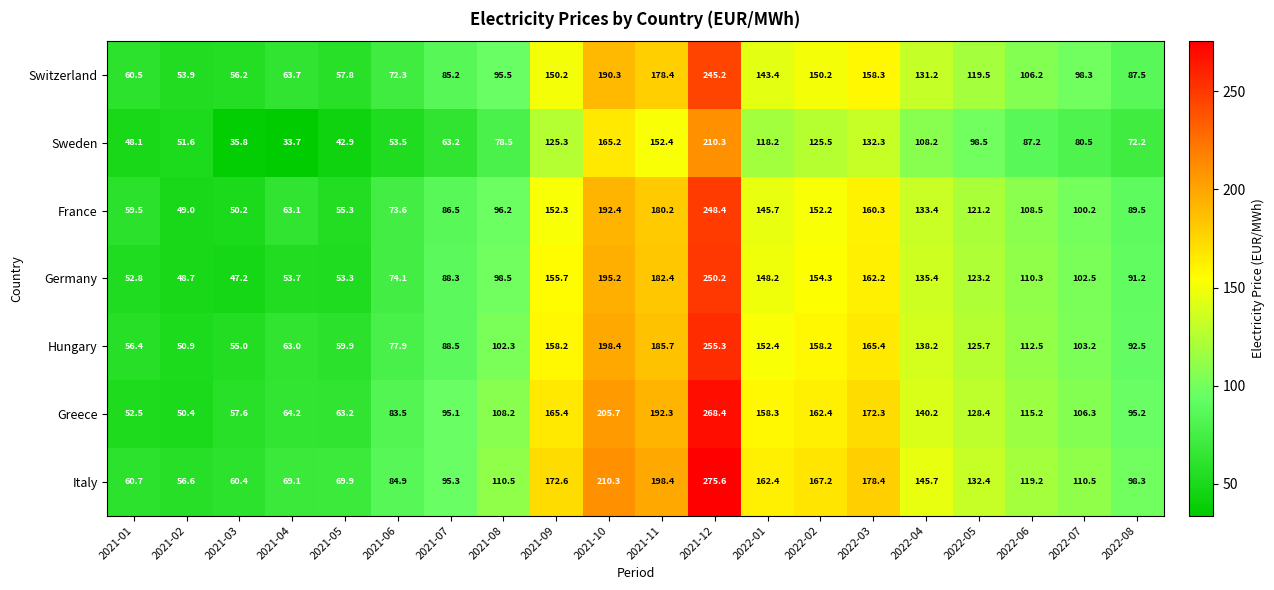

Rank the series at 2021-07 from highest to lowest value.

Italy, Greece, Hungary, Germany, France, Switzerland, Sweden